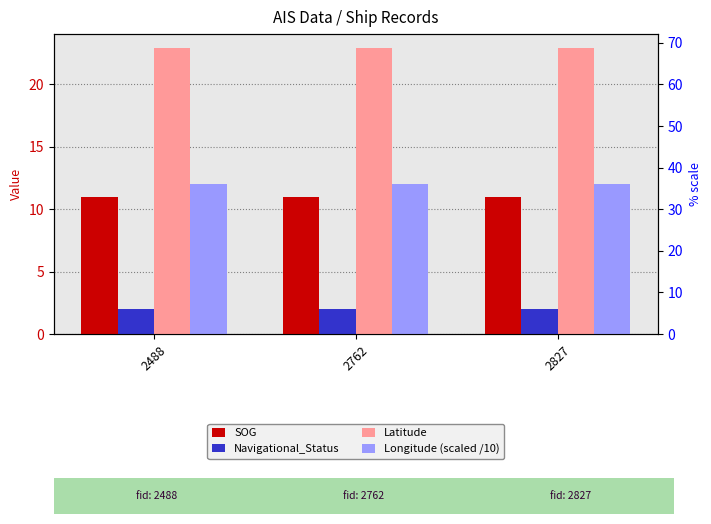

Where is Longitude (scaled /10) nearest to the value 11?

2488